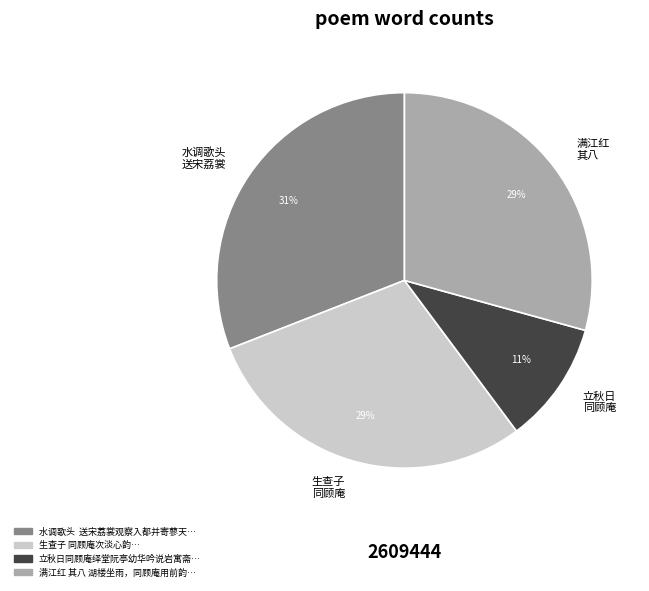

To the nearest percent, what portion does 水调歌头 送宋荔裳 represent?

31%